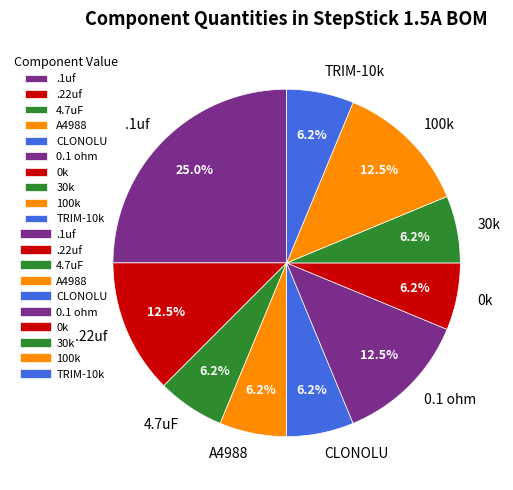

How many slices are in this pie chart?

10